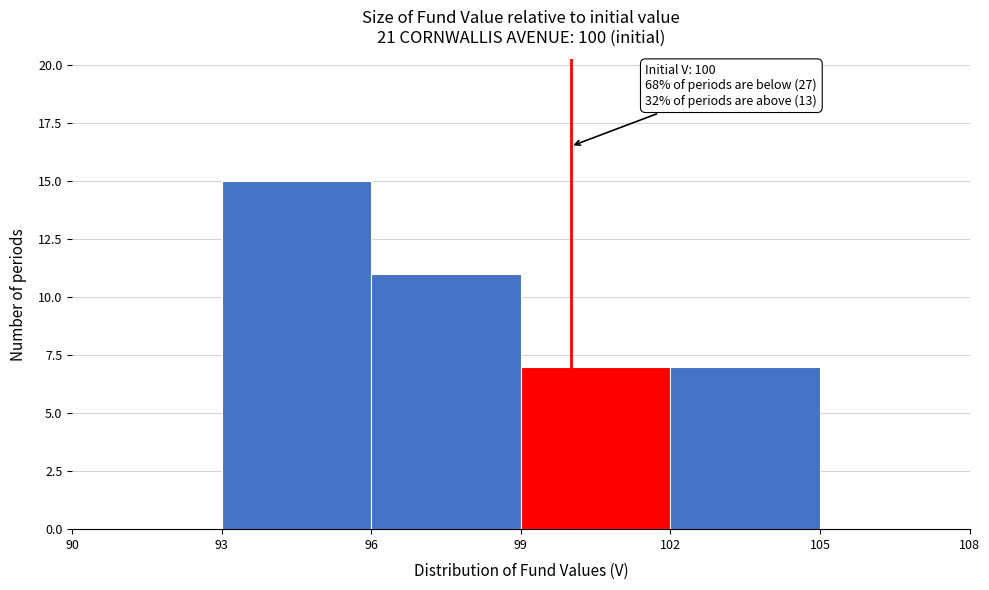

Over which range of the x-axis is the bar tallest?

93 to 96